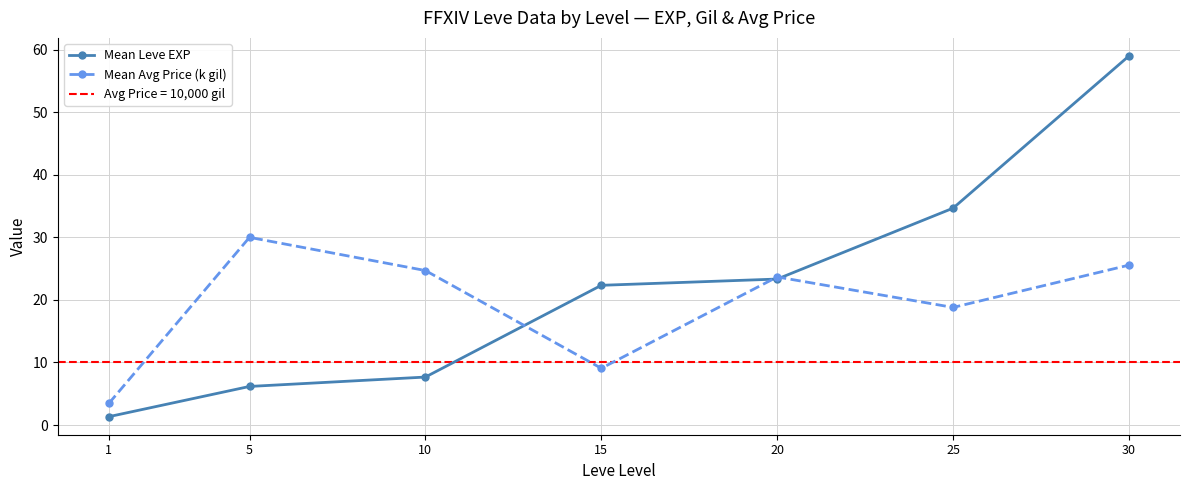

Where do Mean Leve EXP and Mean Avg Price (k gil) first cross each other?

10 and 15